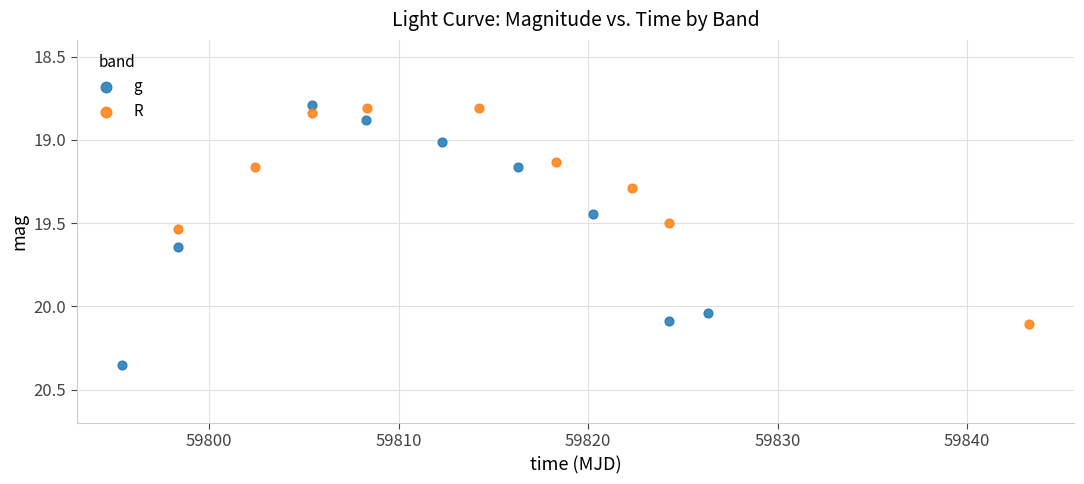

Which series has the largest Y range (max minus min)?

g